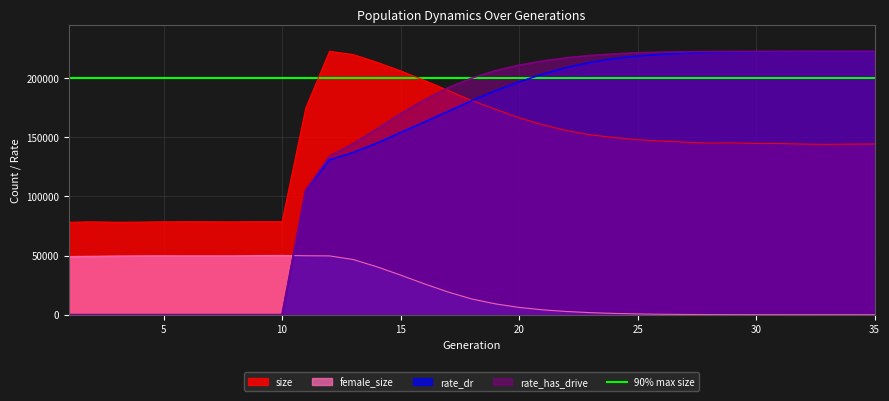

Is it true that size equals 77711.0 at 24?

False